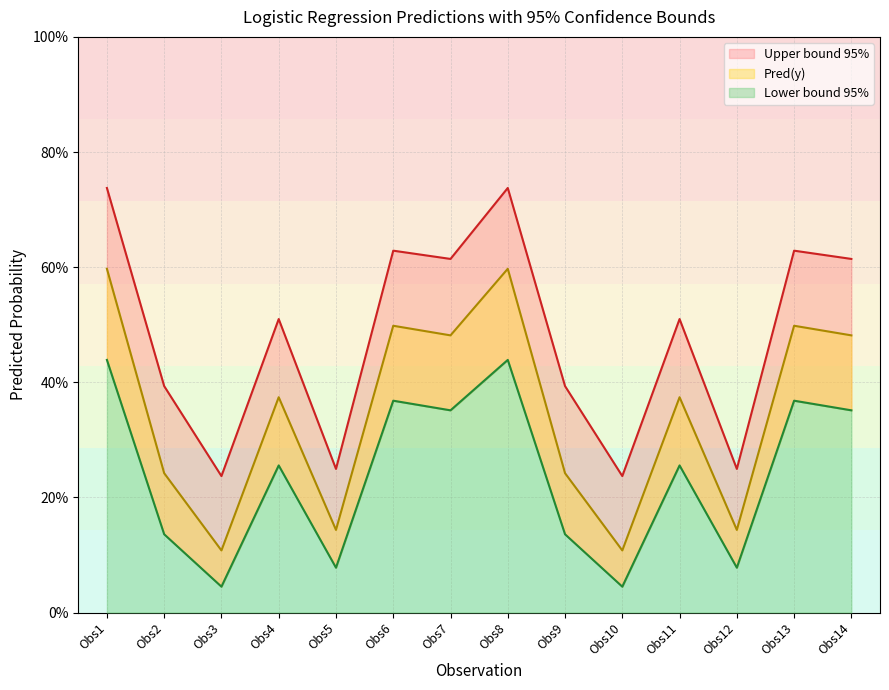

What is the difference between the second highest and second lowest values in the Upper bound 95% series?

0.5